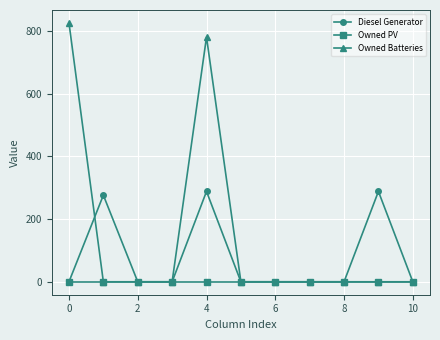

What is the sum of all Diesel Generator values?

852.0